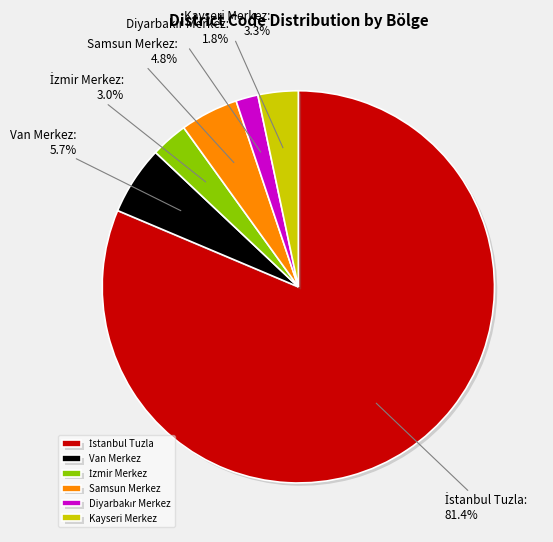

Do Samsun Merkez and Van Merkez together represent more than half of the pie?

No